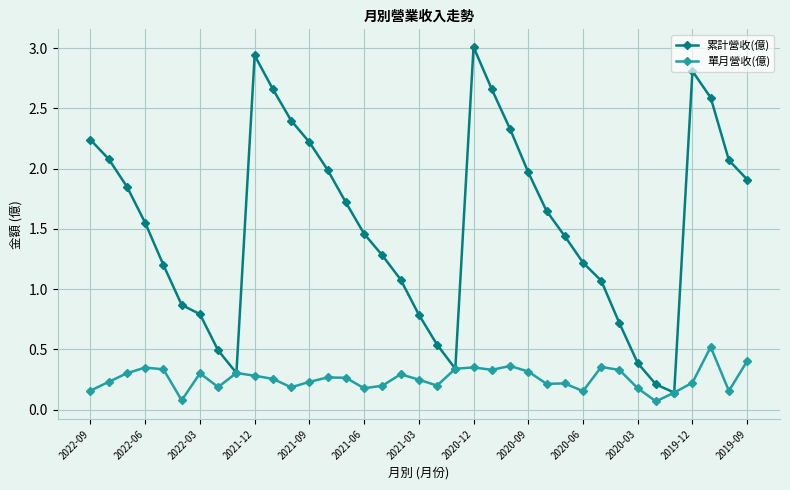

In 累計營收(億), how many points are lower than both neighbors (excluding endpoints)?

3